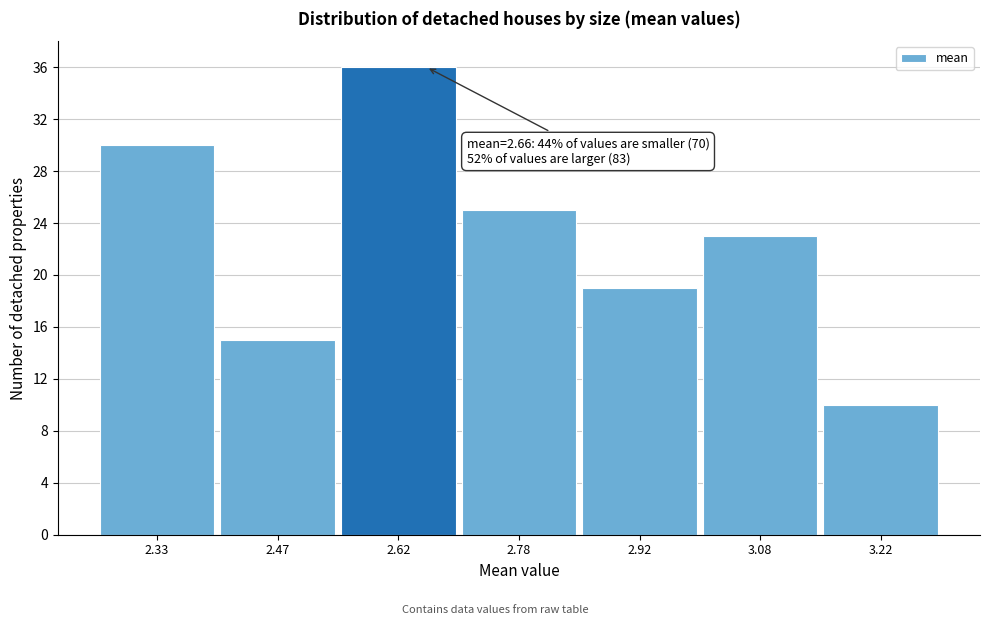

Which range on the x-axis has the tallest bar?

2.55 to 2.70